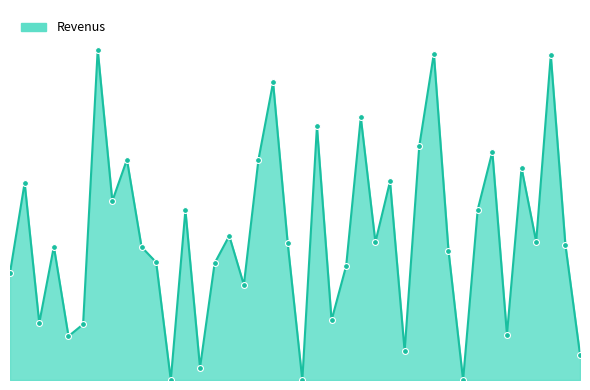

Does the chart have visible grid lines?

No